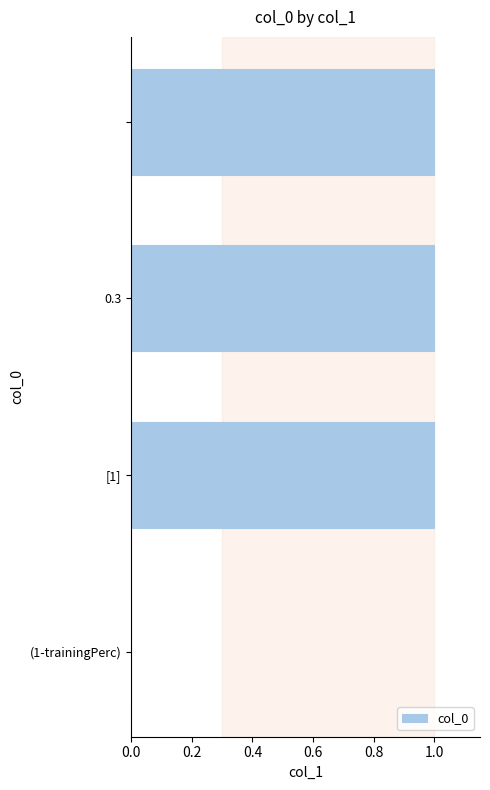

What is the sum of all values?

3